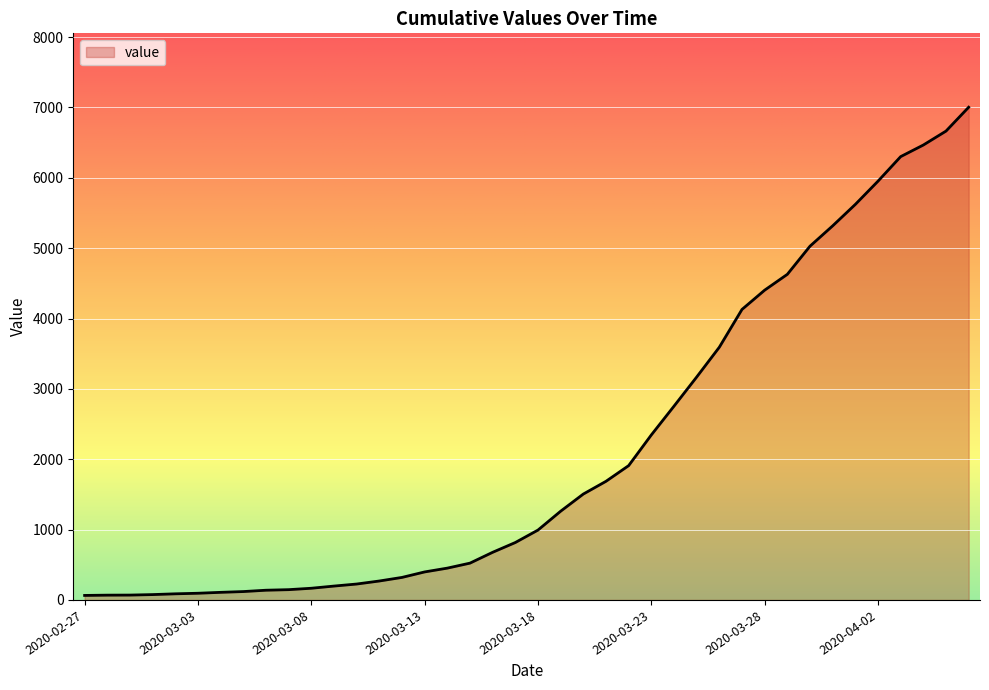

What is the maximum value shown in the chart?

7003